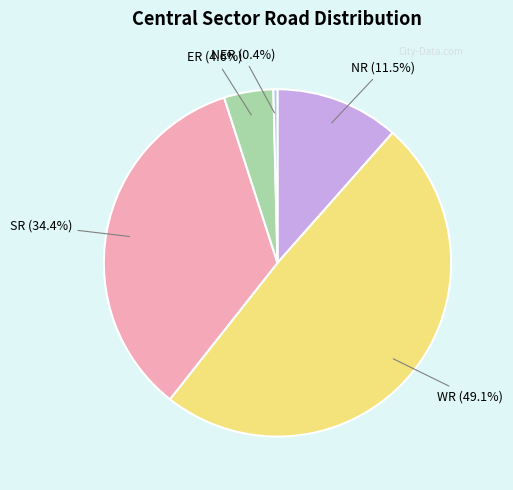

Is there a majority slice in this chart?

No